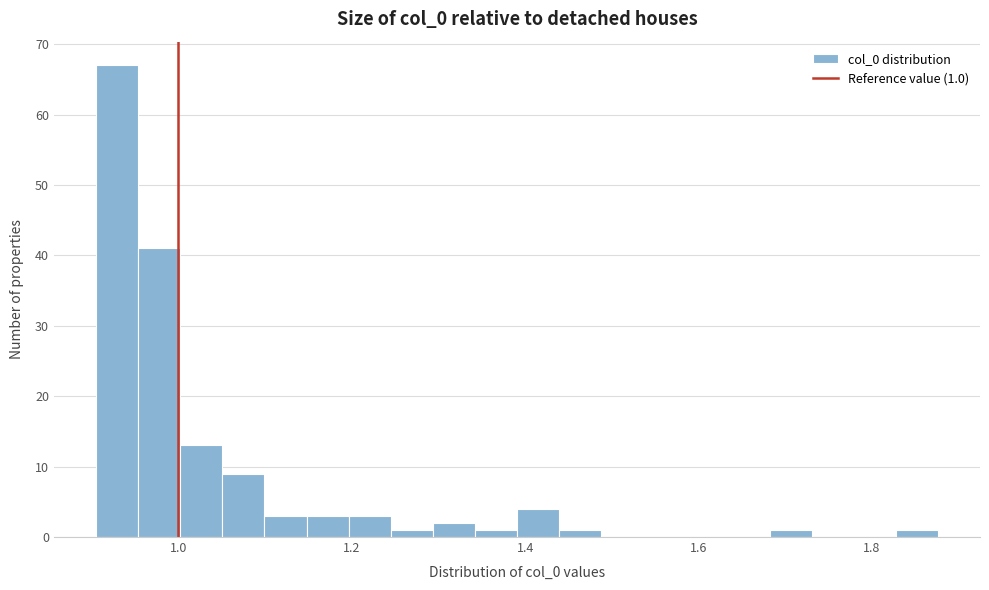

Read against the x-axis, roughly where is the centre of the tallest bar?

0.92